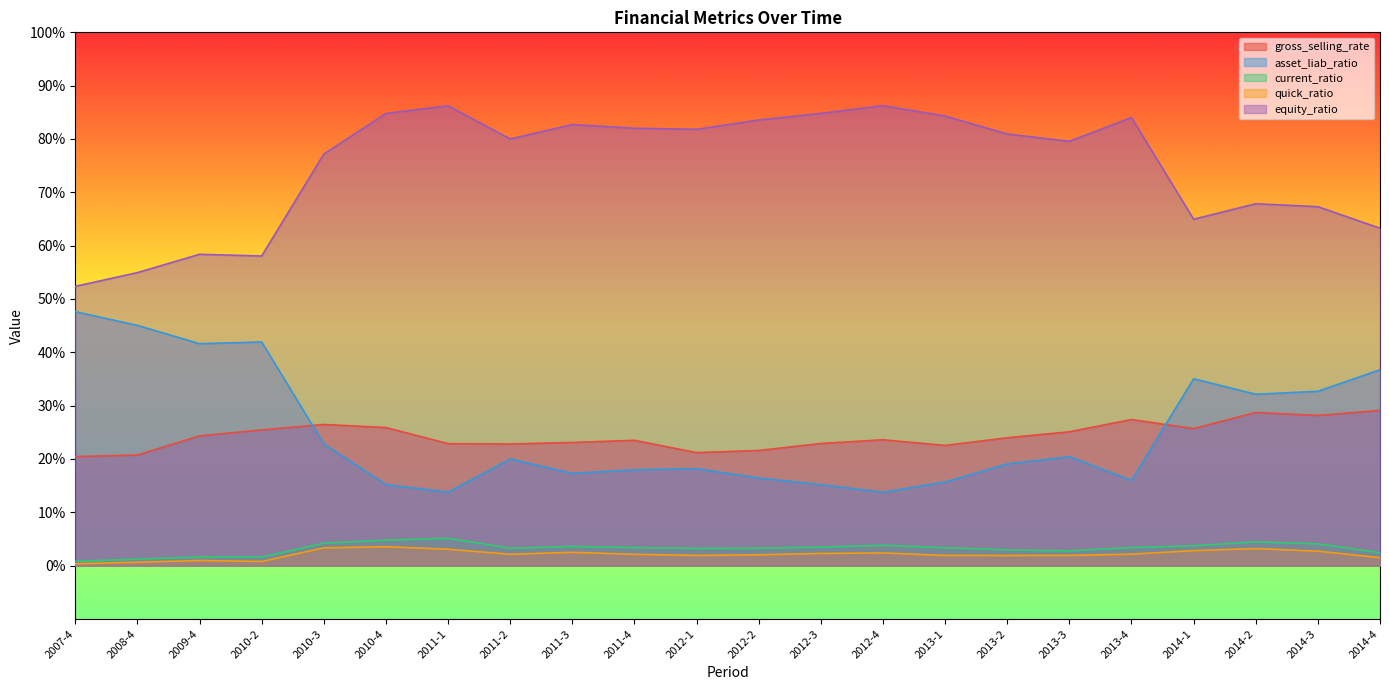

Between 2008-4 and 2012-1, which is larger?

2012-1